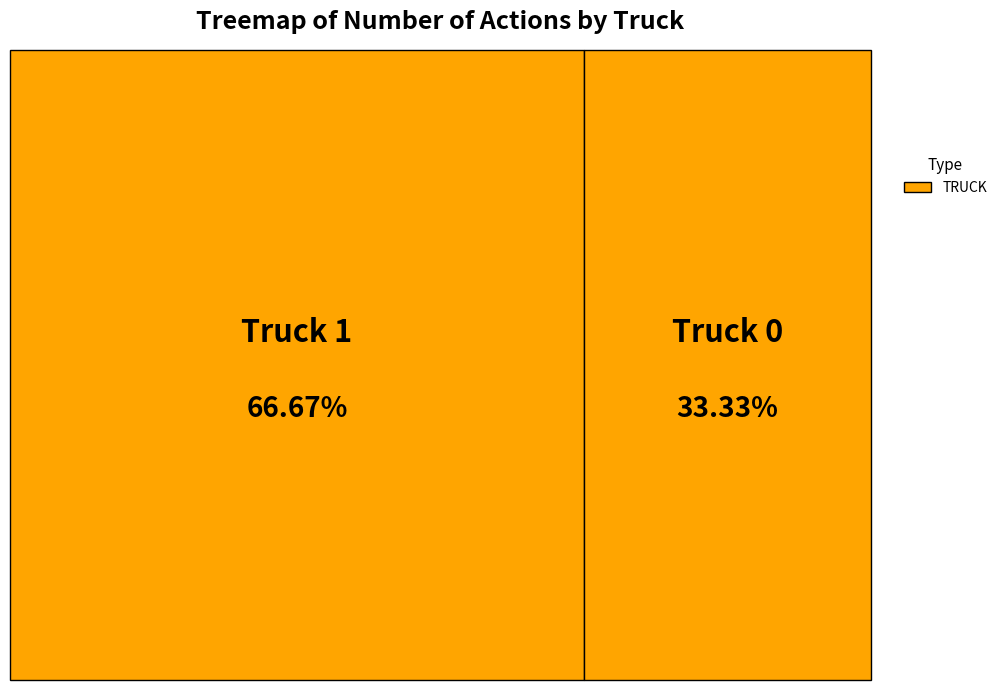

The Truck 0 slice represents 33% of the pie. True or false?

True